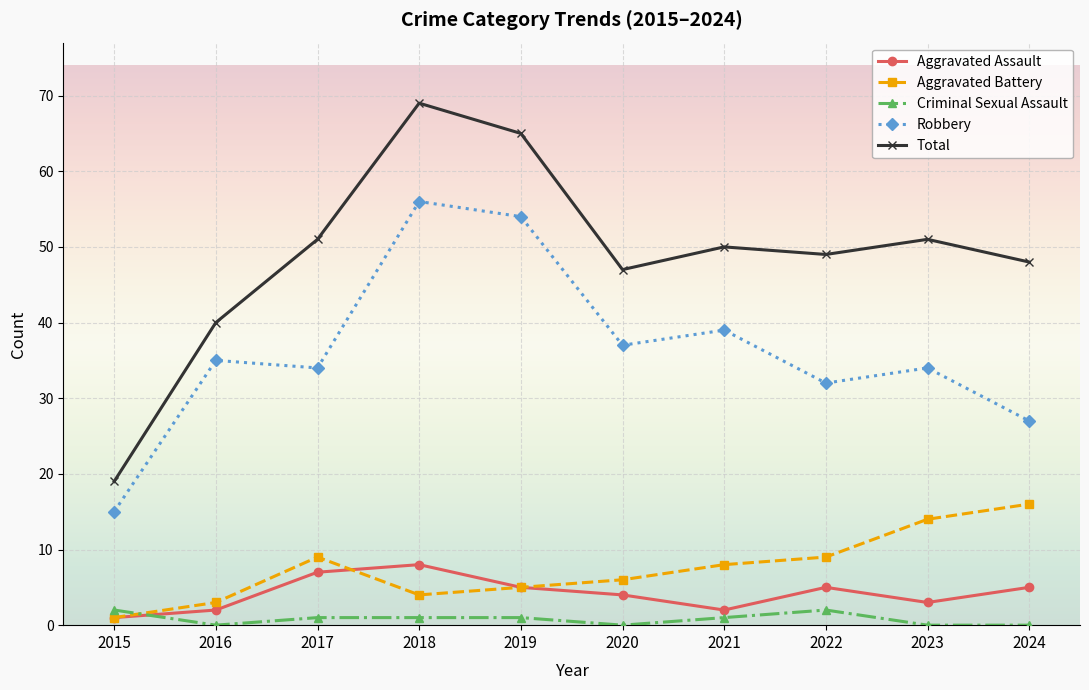

What value does the Total series have at 2019?

65